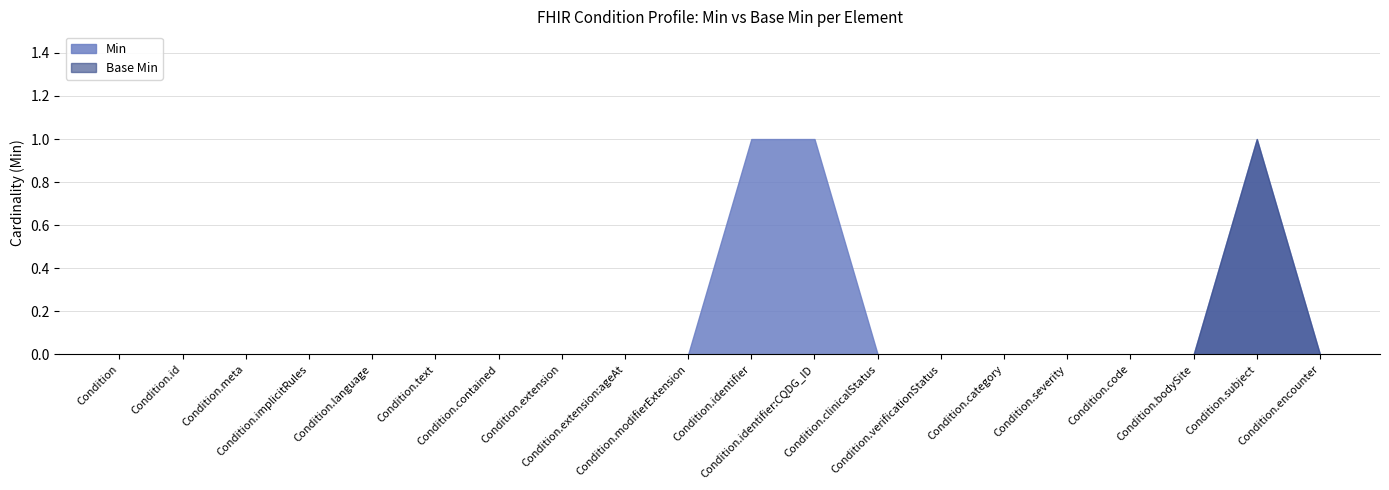

Which series has the largest total across all categories?

Min